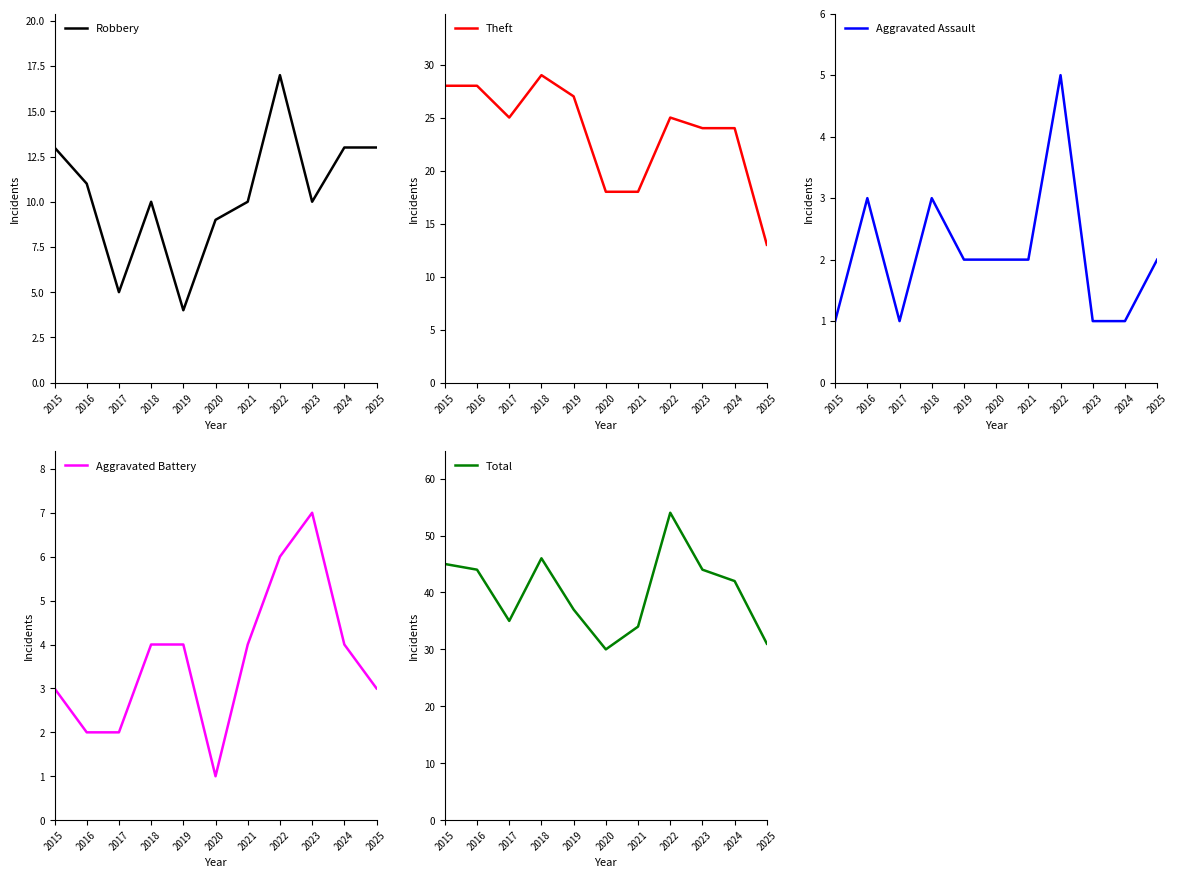

True or false: Theft and Aggravated Battery cross at least once.

False